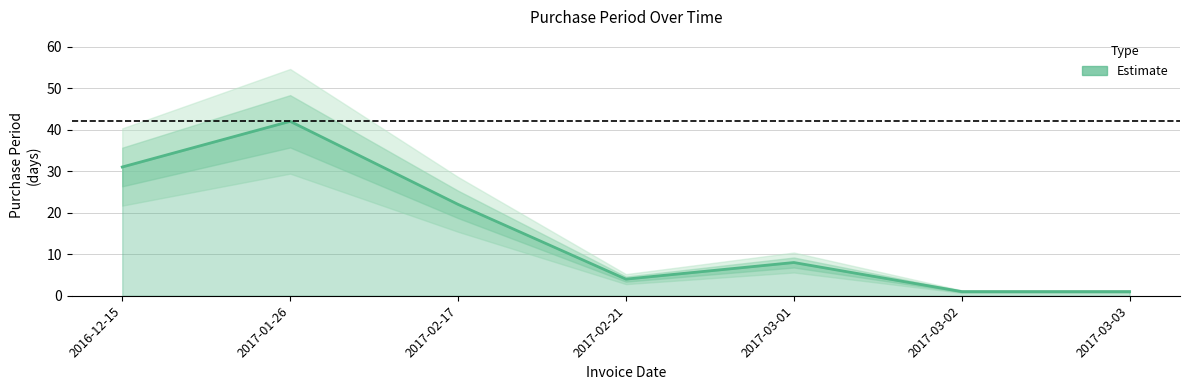

Reading left to right, transcribe all the data shown in this chart.

2016-12-15=31	2017-01-26=42	2017-02-17=22	2017-02-21=4	2017-03-01=8	2017-03-02=1	2017-03-03=1